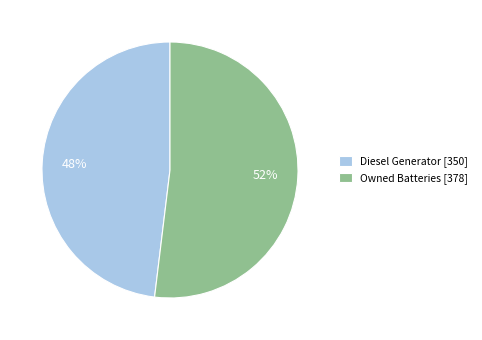

Which category accounts for the majority?

Owned Batteries [378]